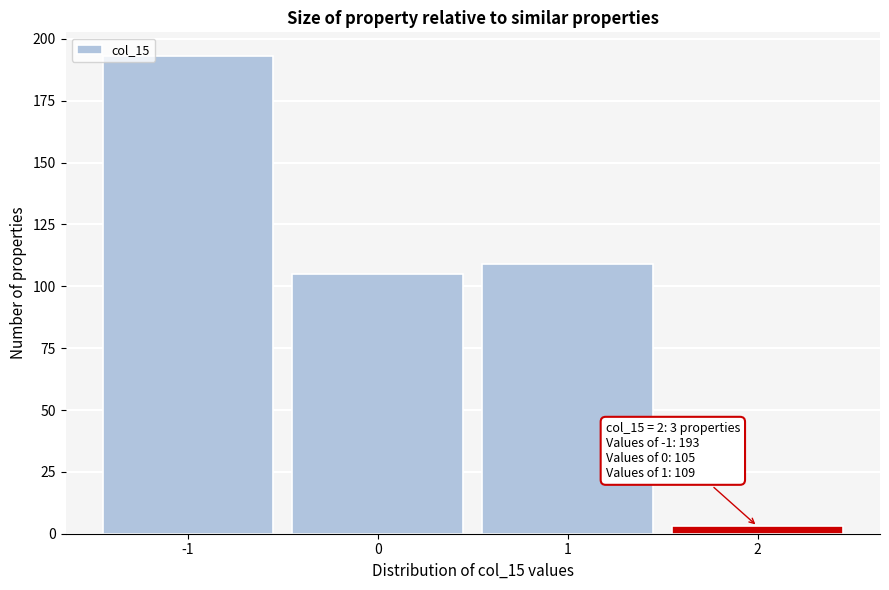

Over which range of the x-axis is the bar tallest?

-1.5 to -0.5